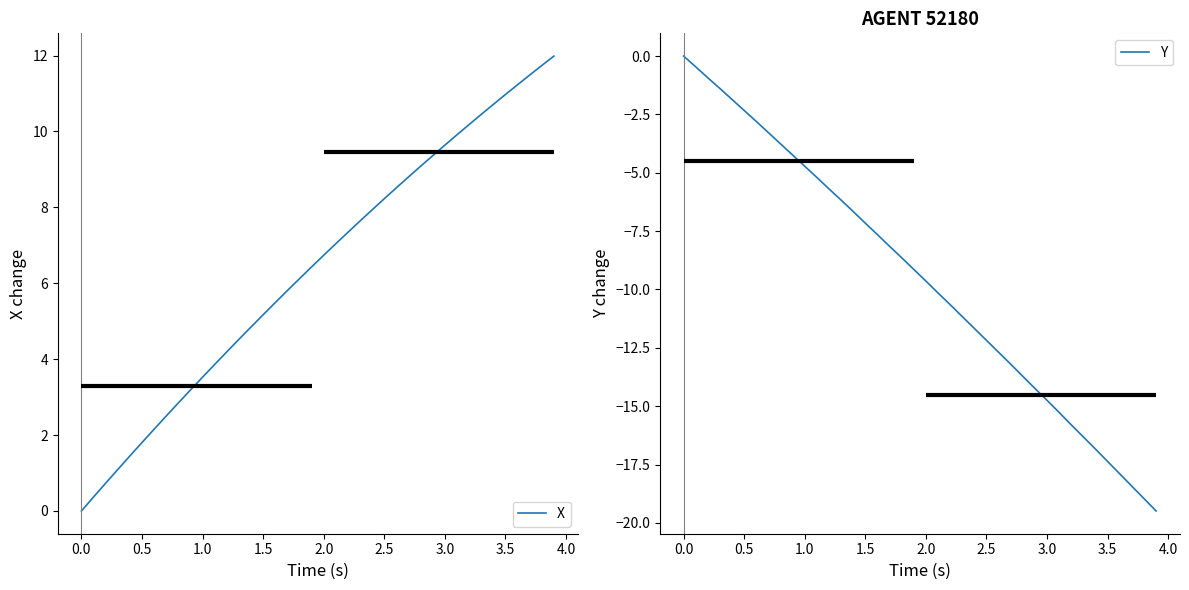

True or false: Y and X intersect in this chart.

False